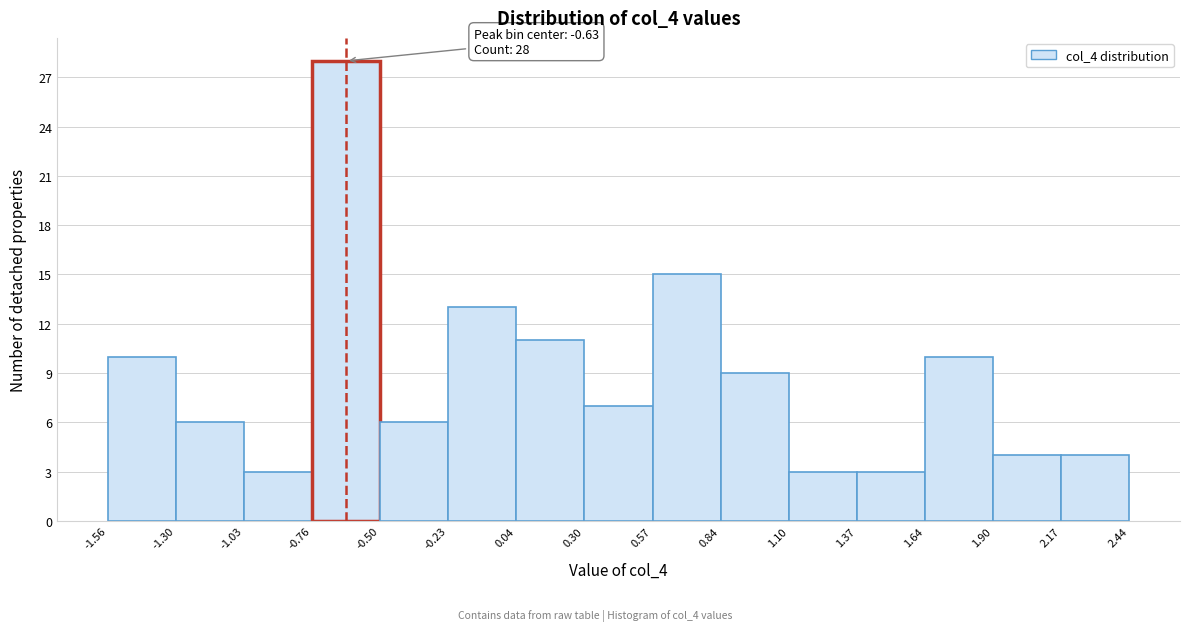

Over which range of the x-axis is the bar tallest?

-0.76 to -0.50